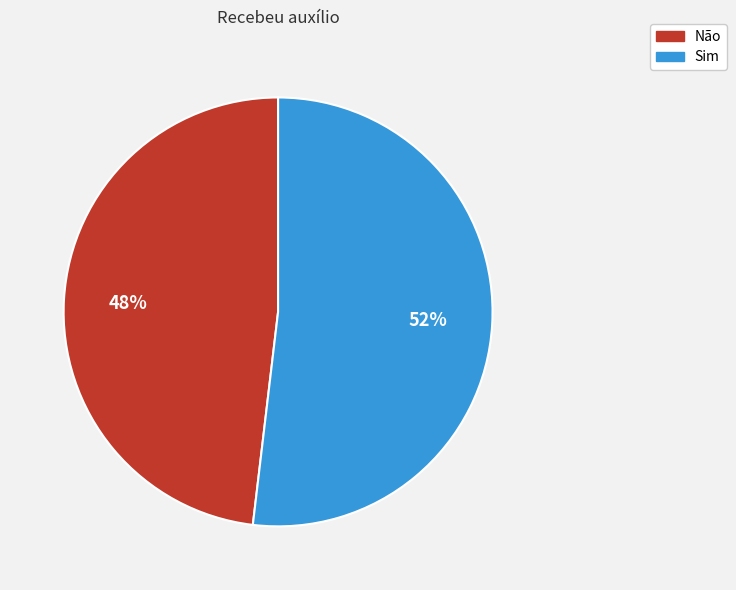

What percentage is the Não slice, to the nearest percent?

48%